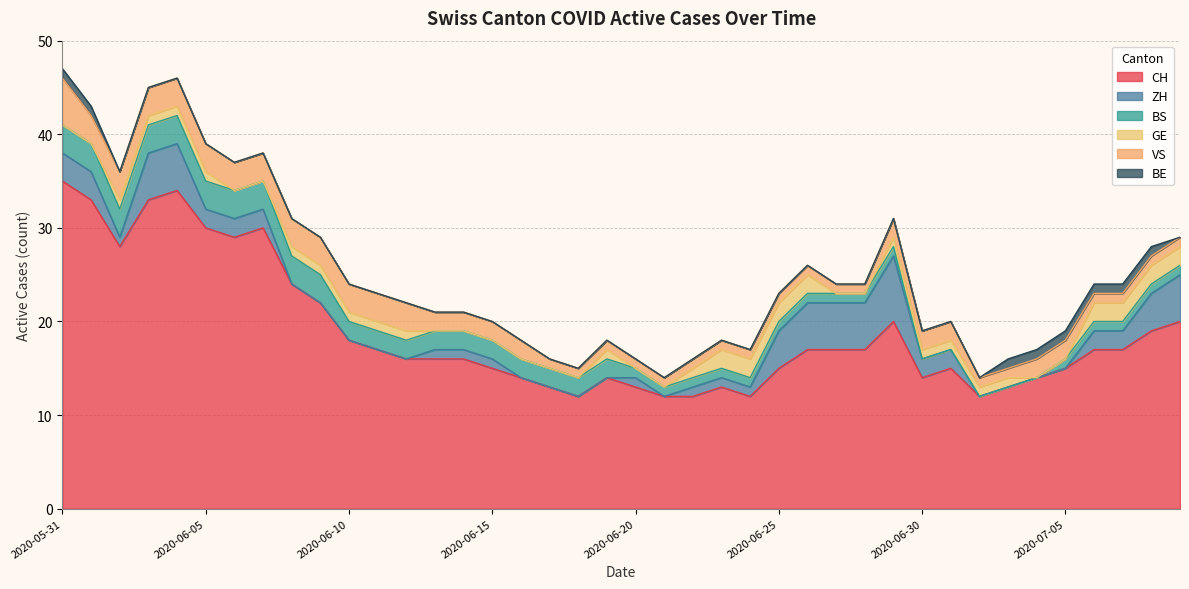

What is the label of the 38th point from the left?

2020-07-07